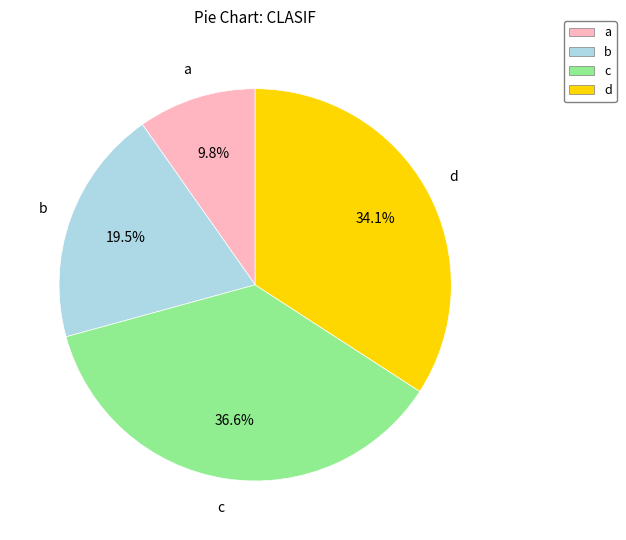

How many segments does this pie chart have?

4